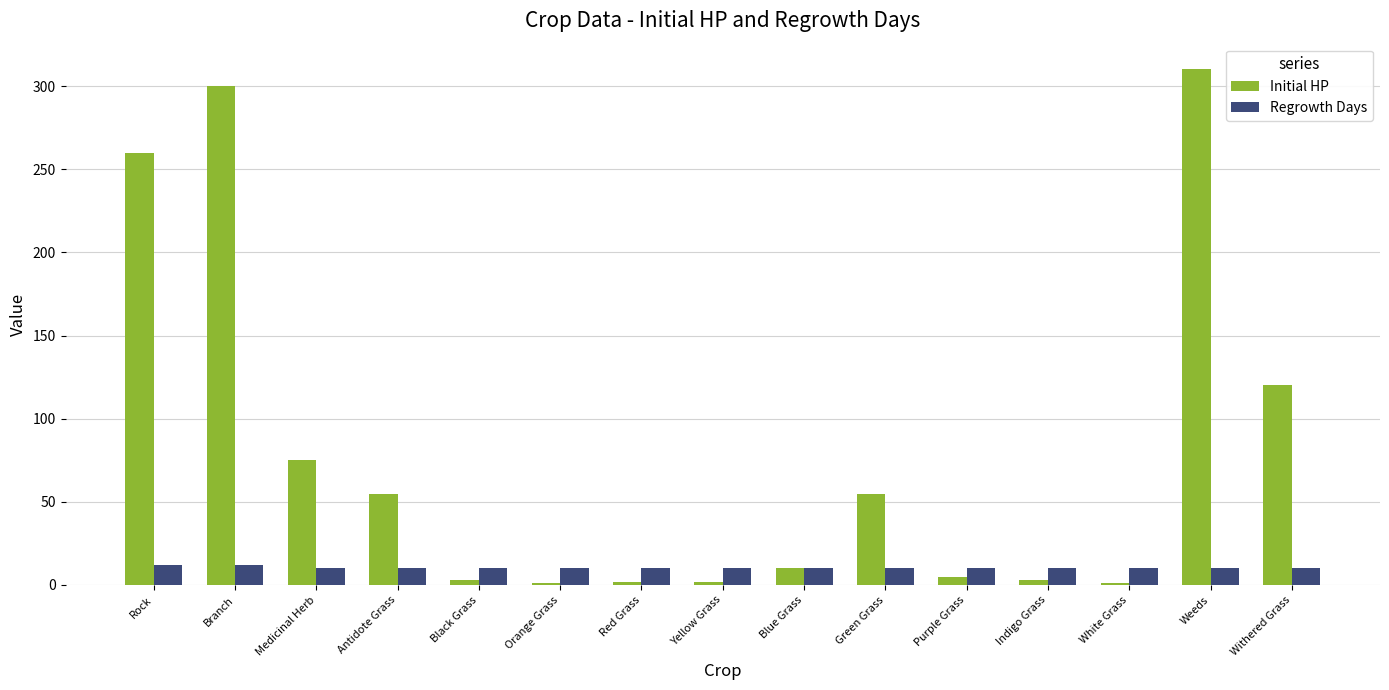

What is the difference between the second highest and minimum values in the Initial HP series?

299